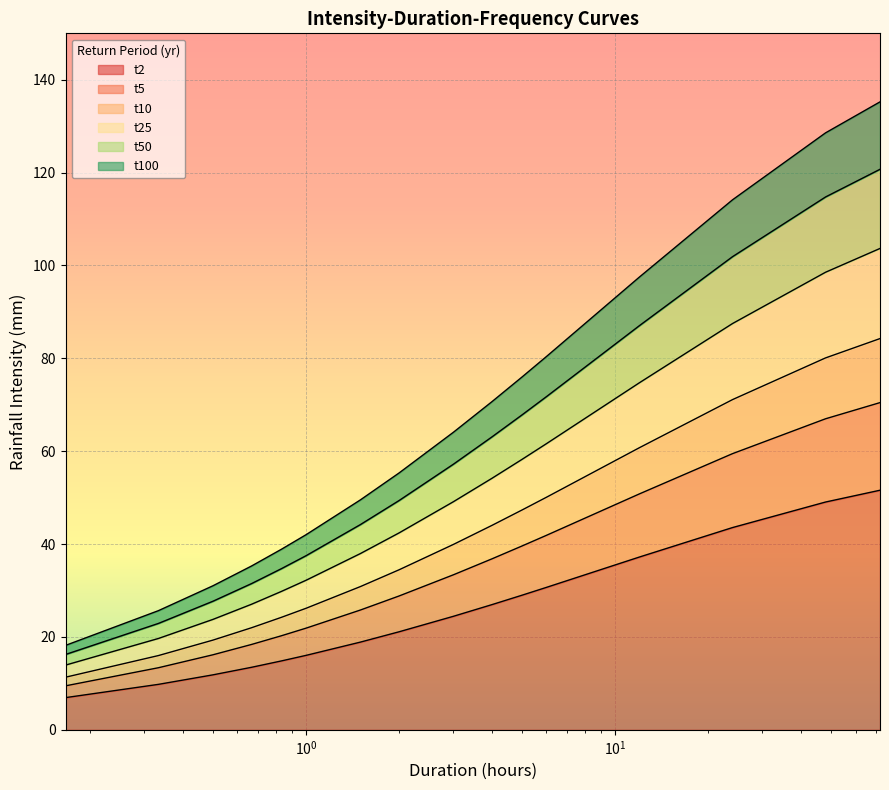

How many distinct data groups are displayed?

6